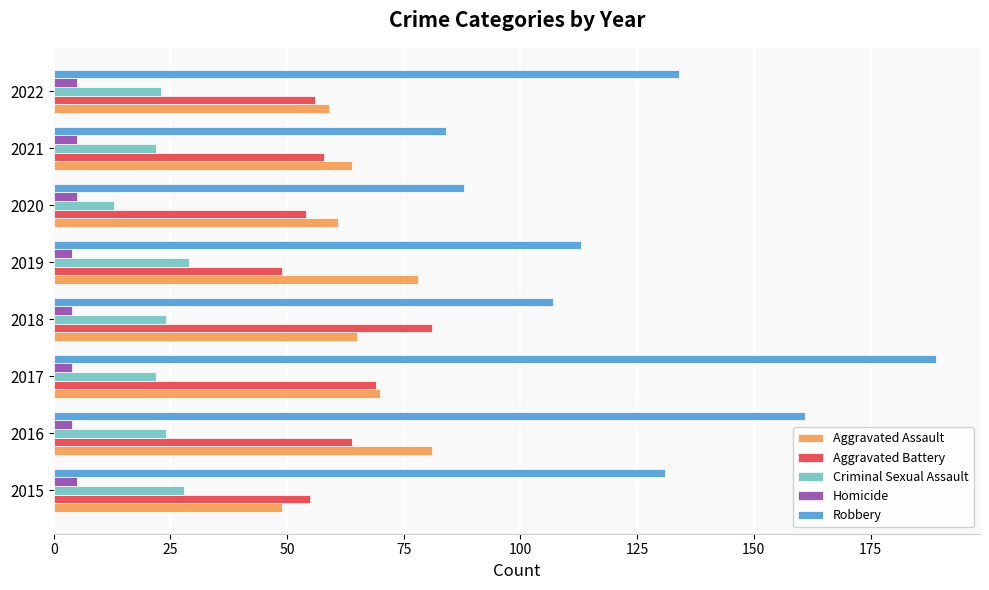

Which series has the largest range (max minus min)?

Robbery